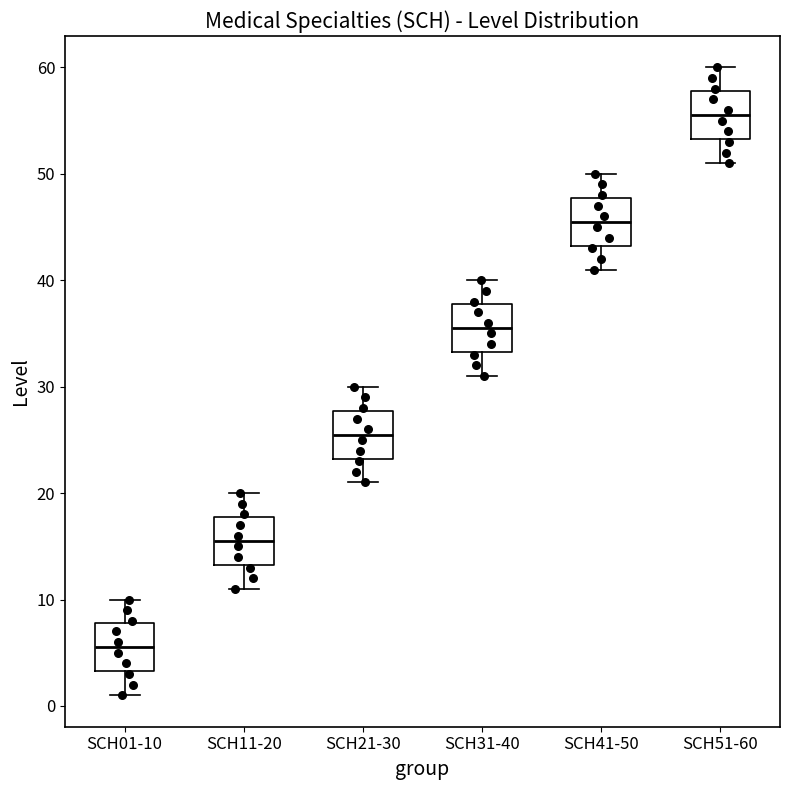

Reading left to right, transcribe this box plot: for each box, give where its median line is, the range the box spans, and where its two whiskers end, as read against the y-axis. The values are not printed on the chart, so give them approximately, as read against the axis.

SCH01-10: median 6, box 3 to 8, whiskers 1 to 10
SCH11-20: median 16, box 13 to 18, whiskers 11 to 20
SCH21-30: median 26, box 23 to 28, whiskers 21 to 30
SCH31-40: median 36, box 33 to 38, whiskers 31 to 40
SCH41-50: median 46, box 43 to 48, whiskers 41 to 50
SCH51-60: median 56, box 53 to 58, whiskers 51 to 60